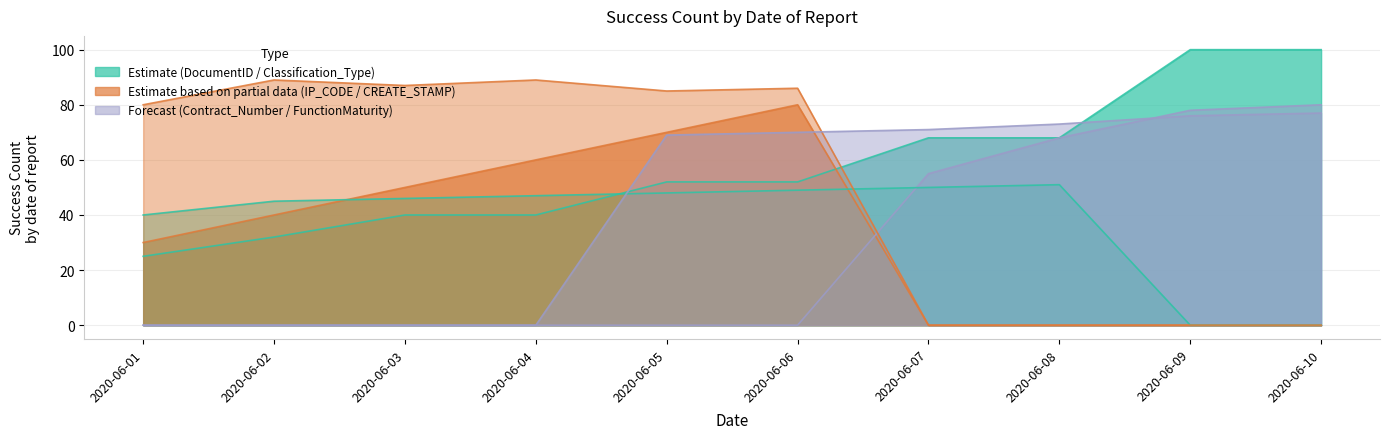

The value of CREATE_STAMP at 2020-06-06 is 57. True or false?

False